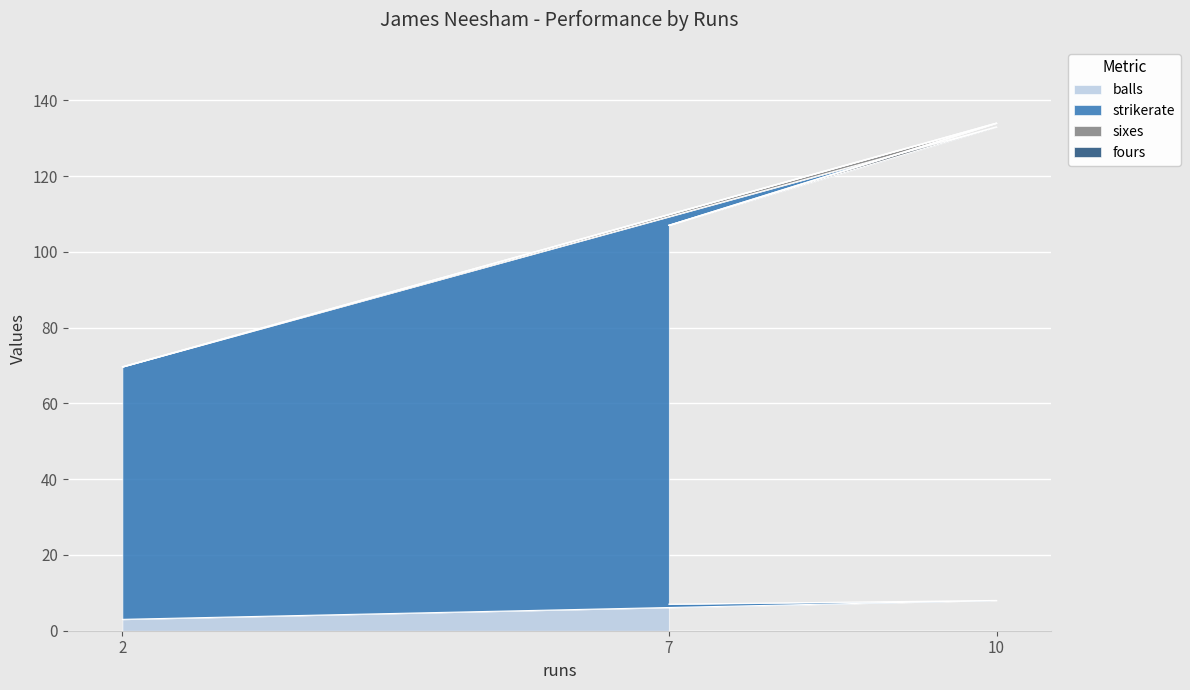

At how many categories does at least one series exceed 104?

2